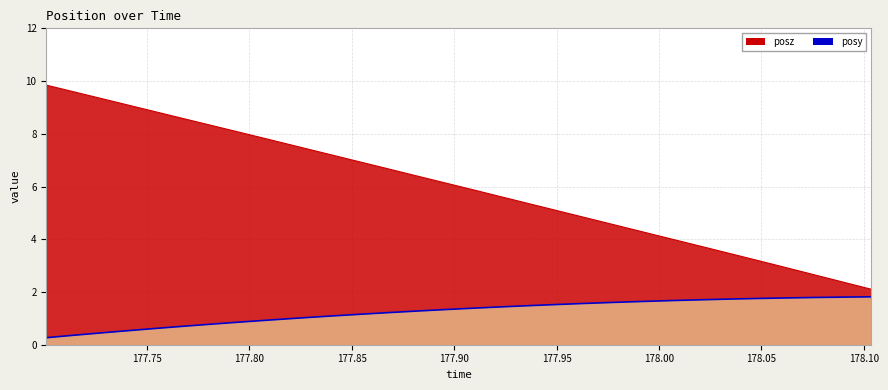

At which category does the chart reach its minimum across all series?

177.7009